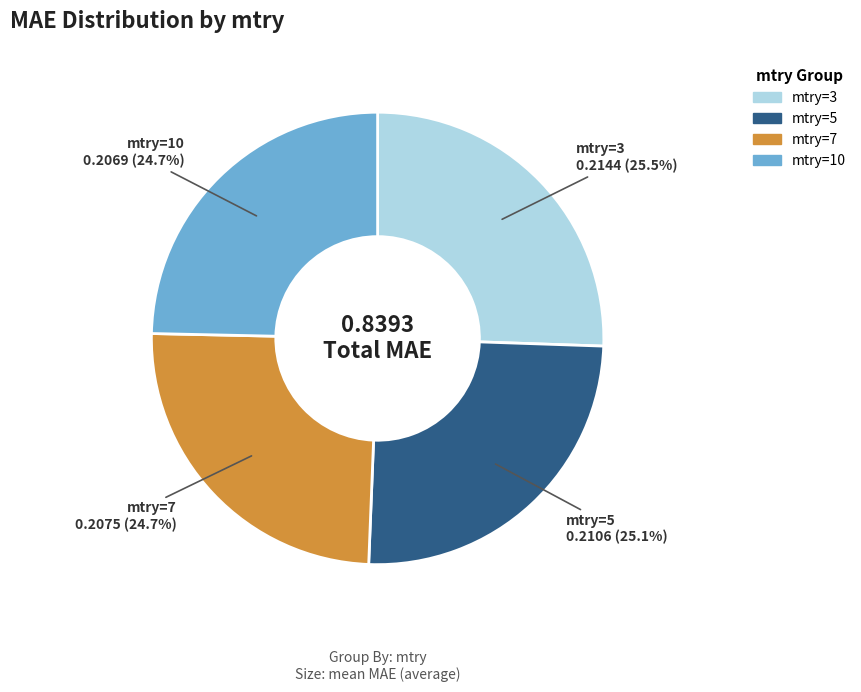

How many segments does this pie chart have?

4